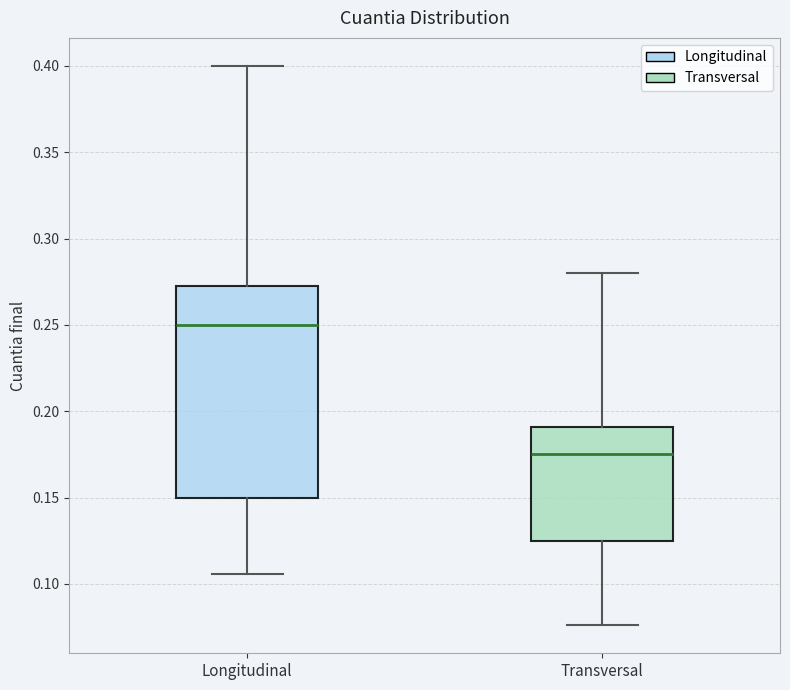

Which box has the highest median line?

Longitudinal